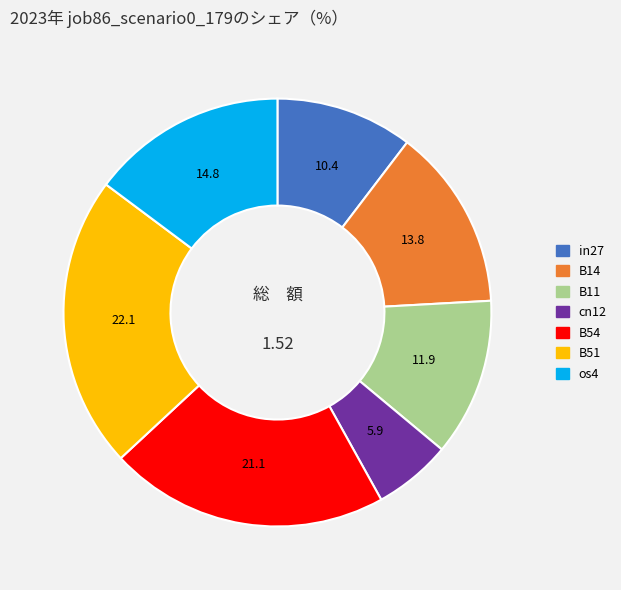

The cn12 slice represents 1% of the pie. True or false?

False